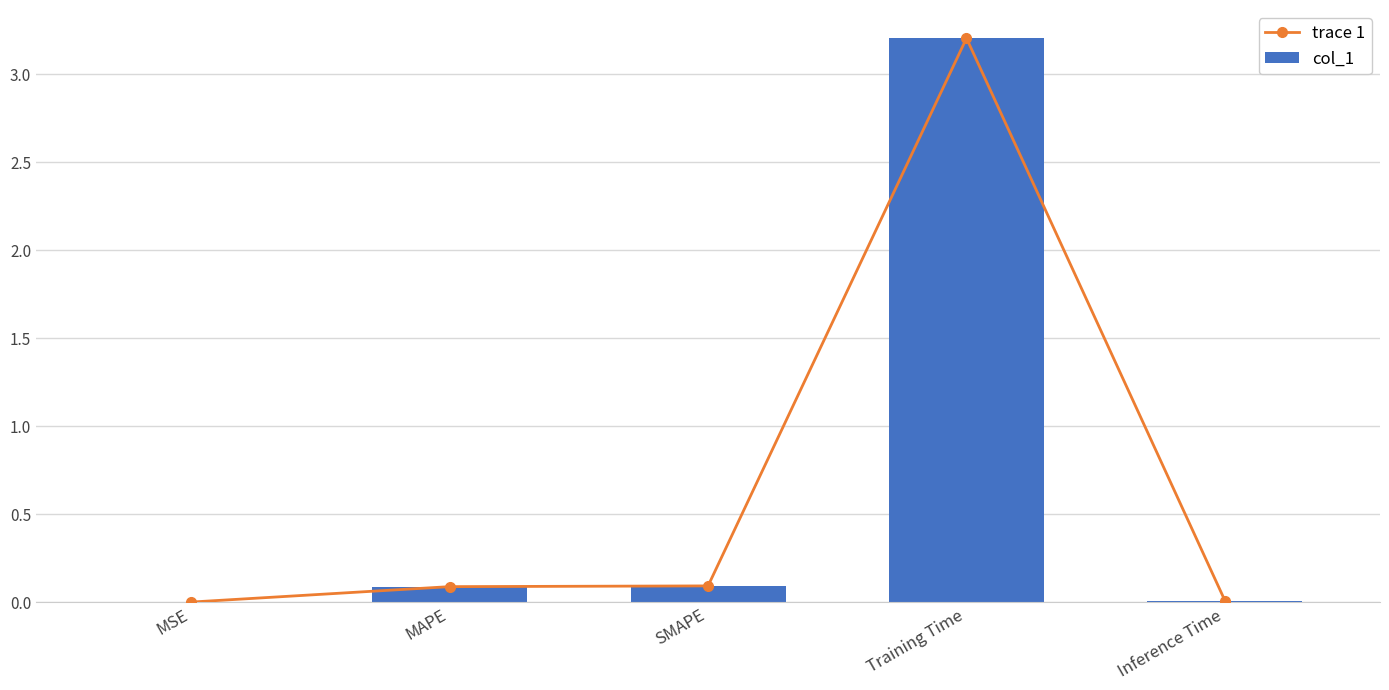

Are the bars horizontal?

No